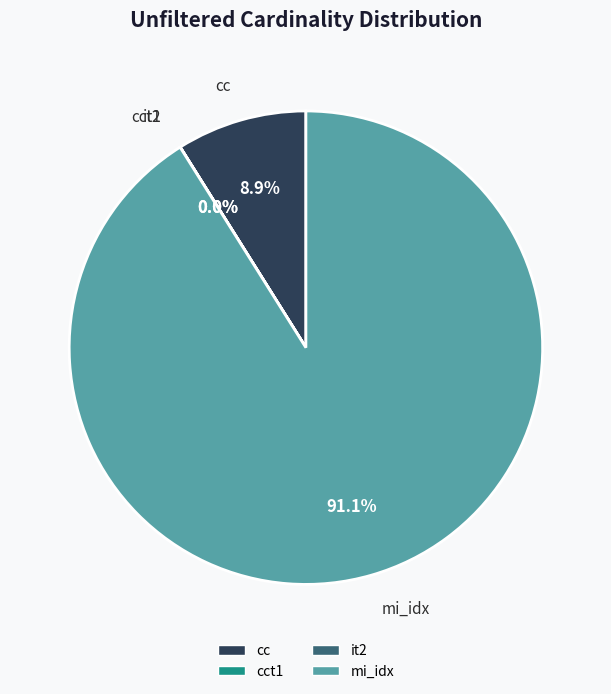

Is there a majority slice in this chart?

Yes